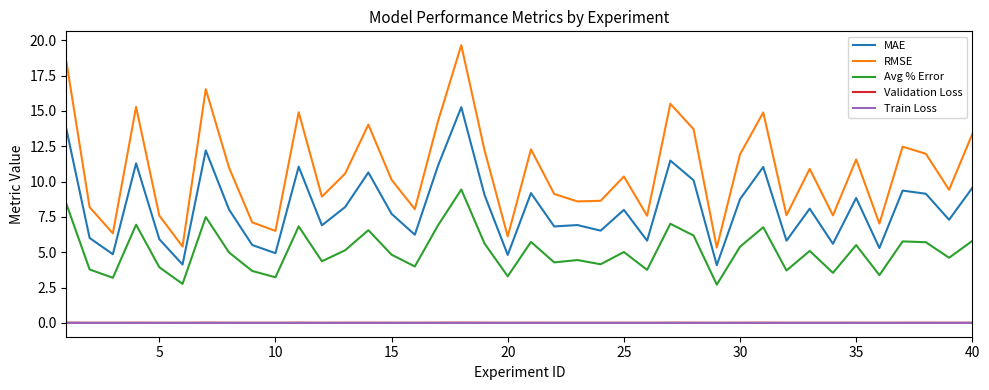

Which series has the largest range (max minus min)?

RMSE